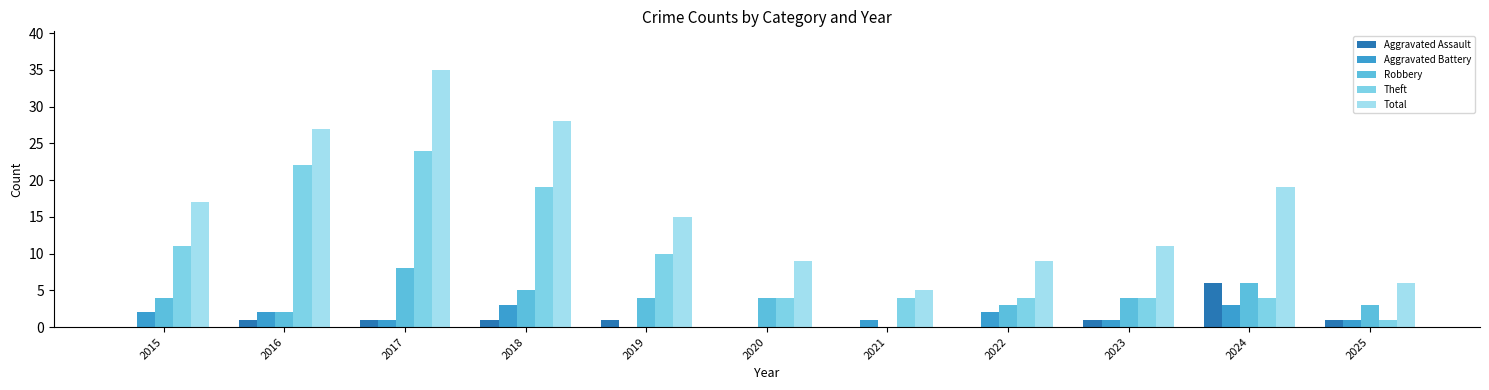

Reading left to right, list all the values displayed in this chart.

Aggravated Assault: 2015=0	2016=1	2017=1	2018=1	2019=1	2020=0	2021=0	2022=0	2023=1	2024=6	2025=1
Aggravated Battery: 2015=2	2016=2	2017=1	2018=3	2019=0	2020=0	2021=1	2022=2	2023=1	2024=3	2025=1
Robbery: 2015=4	2016=2	2017=8	2018=5	2019=4	2020=4	2021=0	2022=3	2023=4	2024=6	2025=3
Theft: 2015=11	2016=22	2017=24	2018=19	2019=10	2020=4	2021=4	2022=4	2023=4	2024=4	2025=1
Total: 2015=17	2016=27	2017=35	2018=28	2019=15	2020=9	2021=5	2022=9	2023=11	2024=19	2025=6